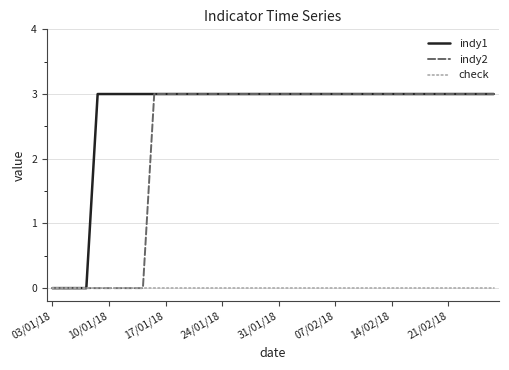

Which series has the largest total across all categories?

indy1